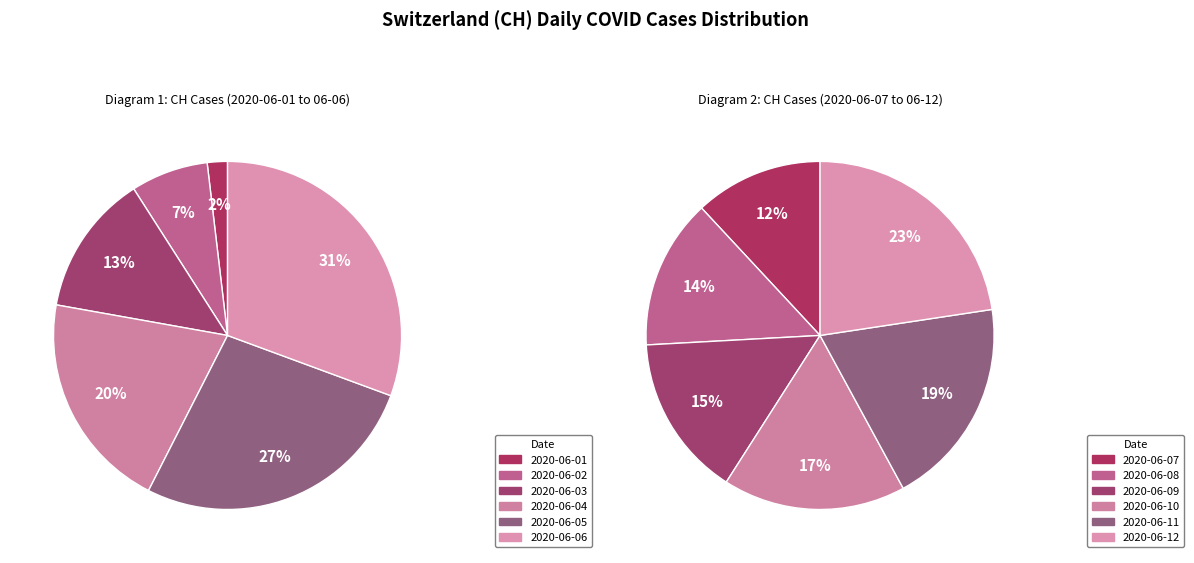

Rank the categories by value from highest to lowest.

2020-06-12, 2020-06-11, 2020-06-10, 2020-06-09, 2020-06-08, 2020-06-07, 2020-06-06, 2020-06-05, 2020-06-04, 2020-06-03, 2020-06-02, 2020-06-01